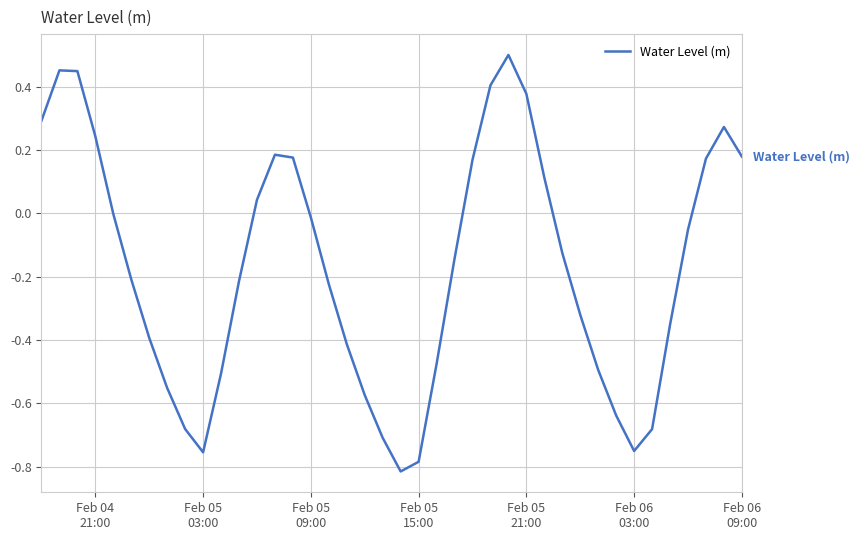

What is the difference between the maximum and minimum values?

1.3